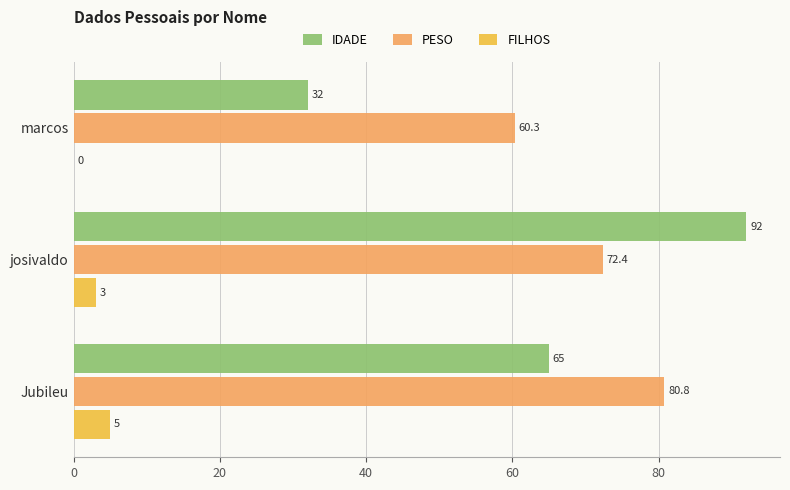

Which series changed the most between marcos and josivaldo?

IDADE